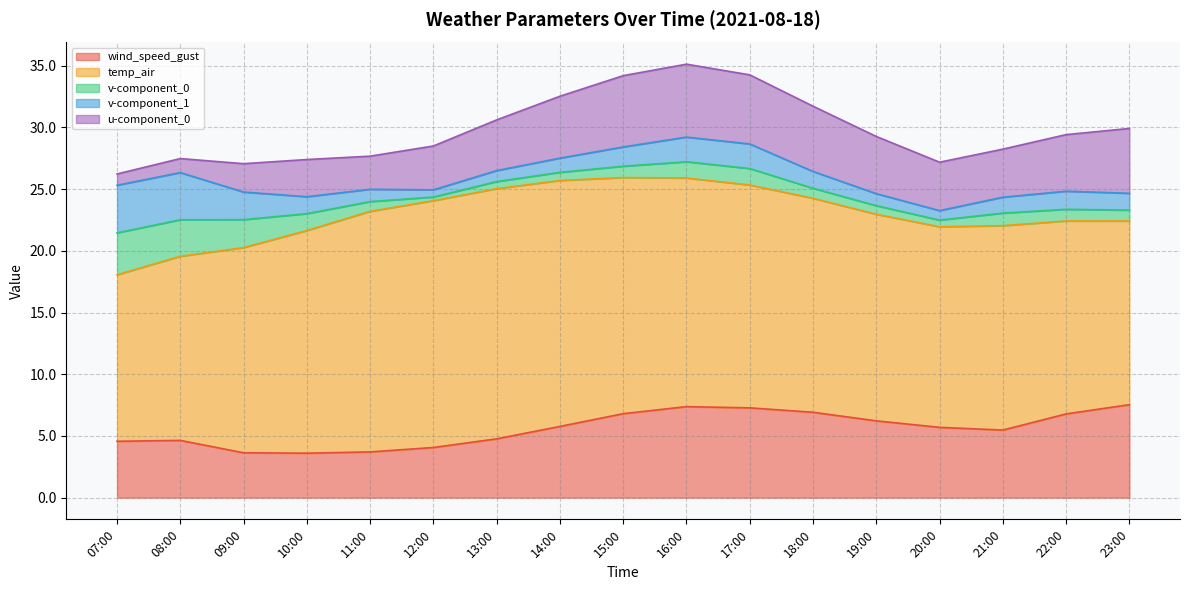

At which label does v-component_0 reach its minimum?

12:00